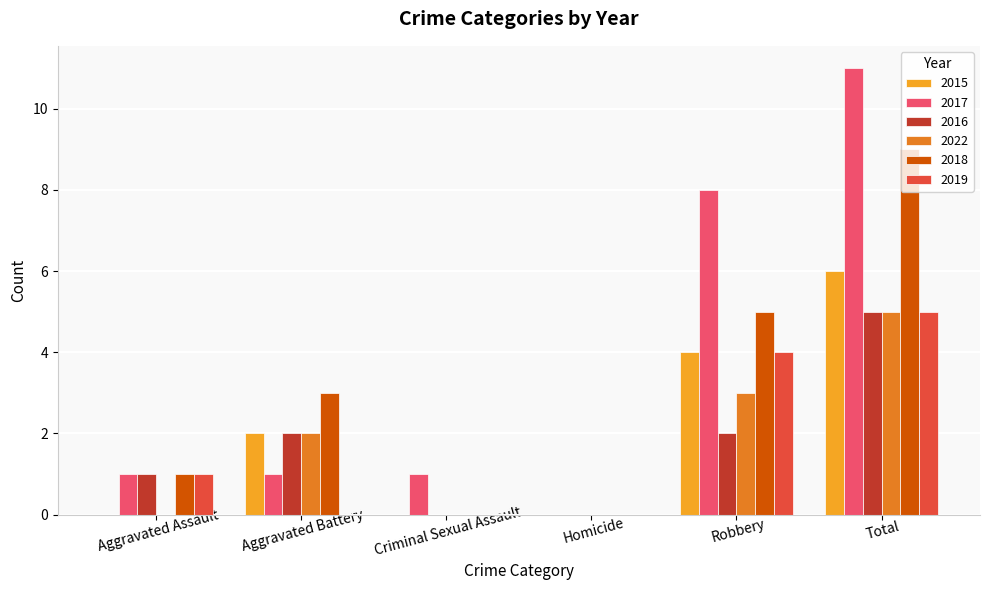

How many distinct data groups are displayed?

6